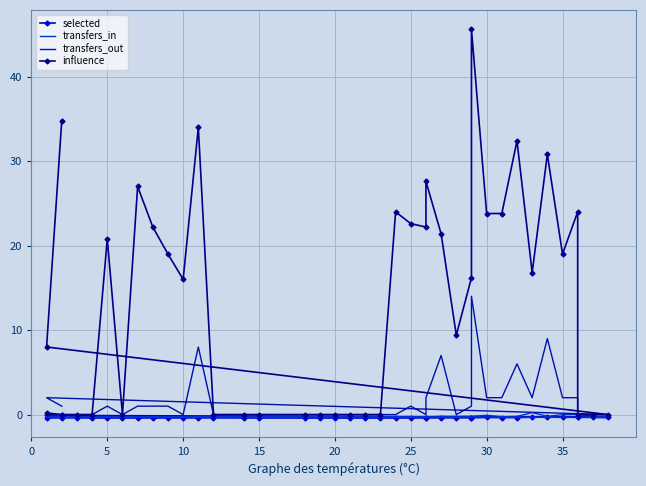

What is the greatest value displayed?

45.6